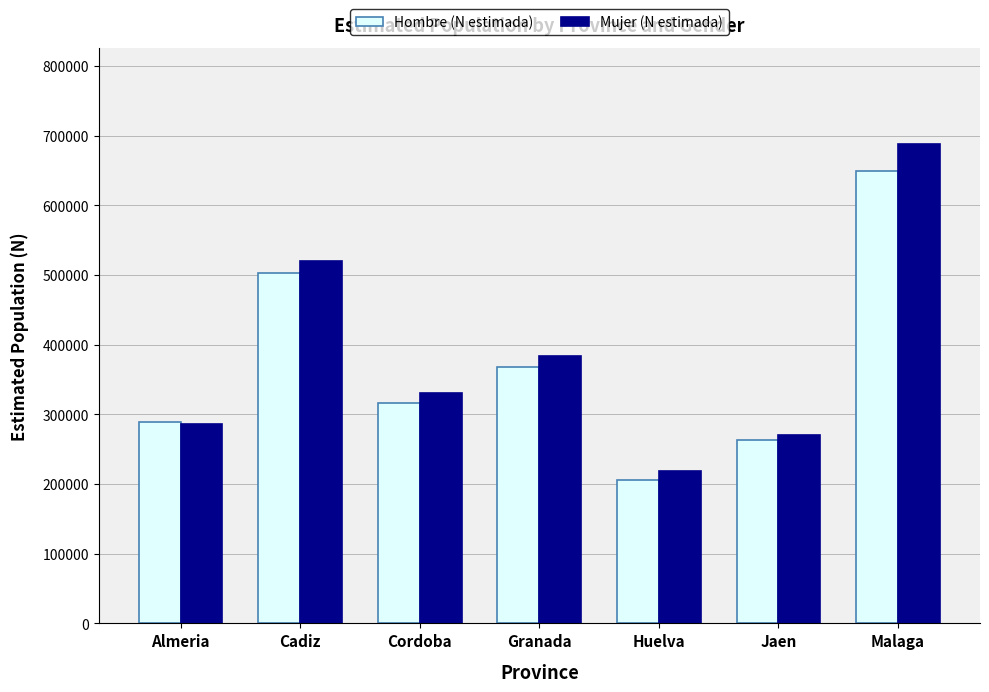

What is the value of the Hombre (N estimada) bar at the 3rd from the left?

315891